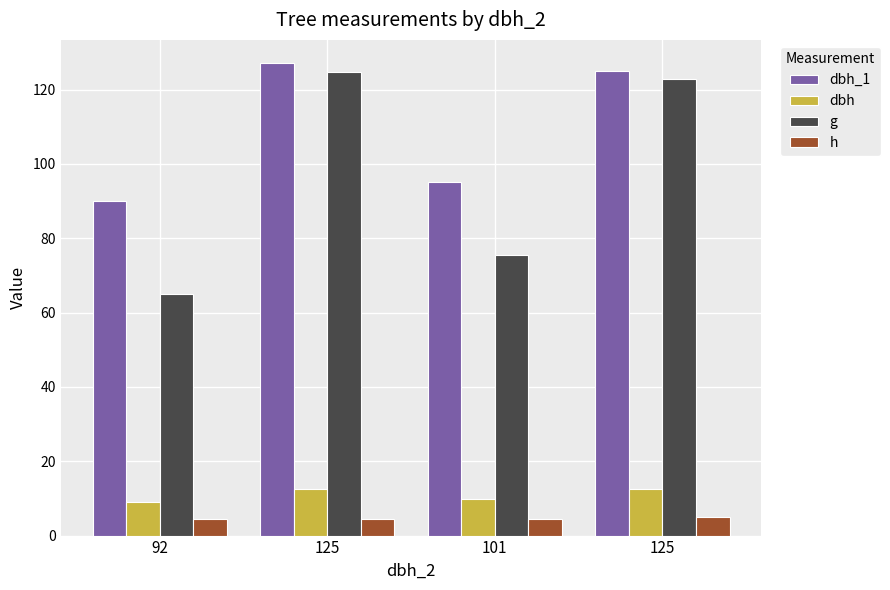

What is the label of the 2nd bar from the right?

101